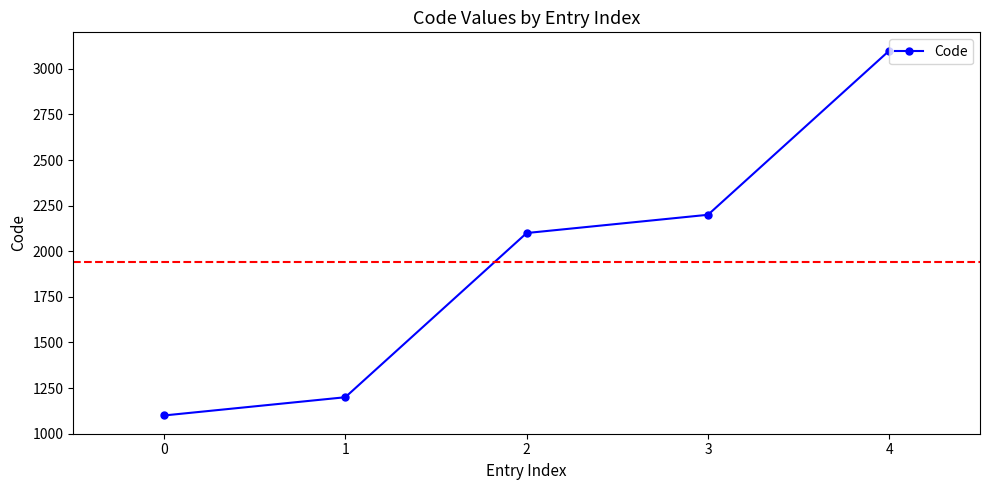

How many series are shown in this chart?

1